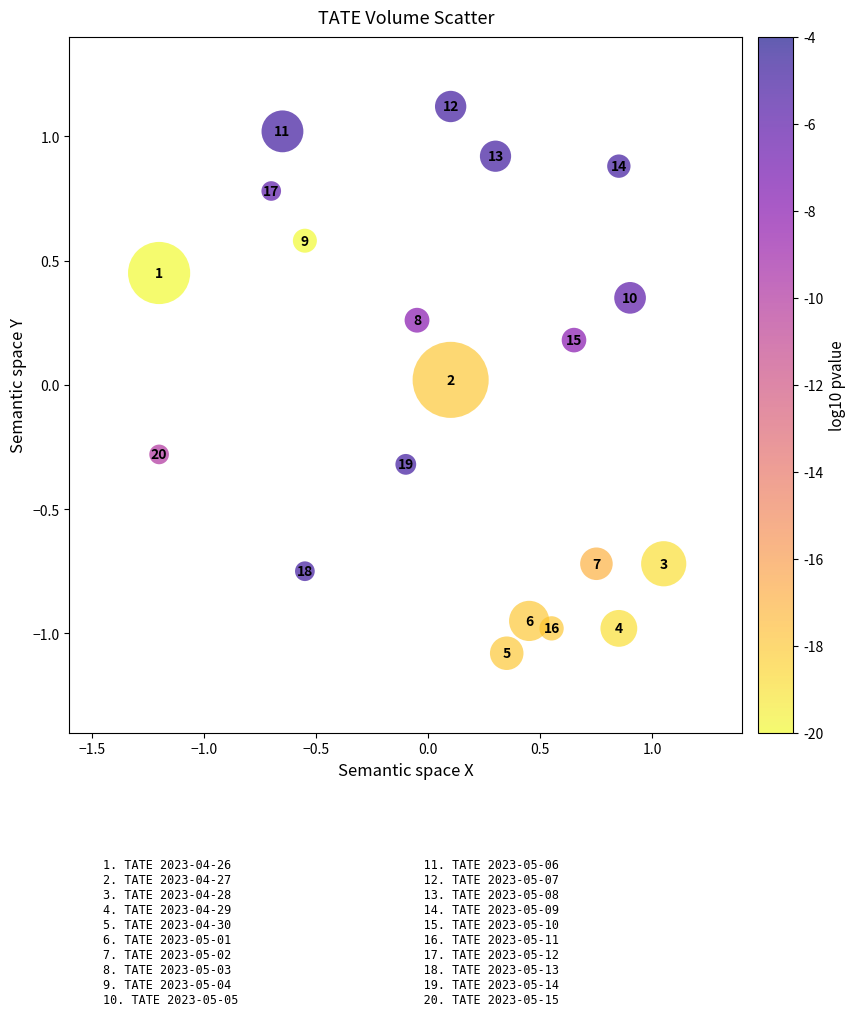

What is the range of X values (max minus min)?

2.2